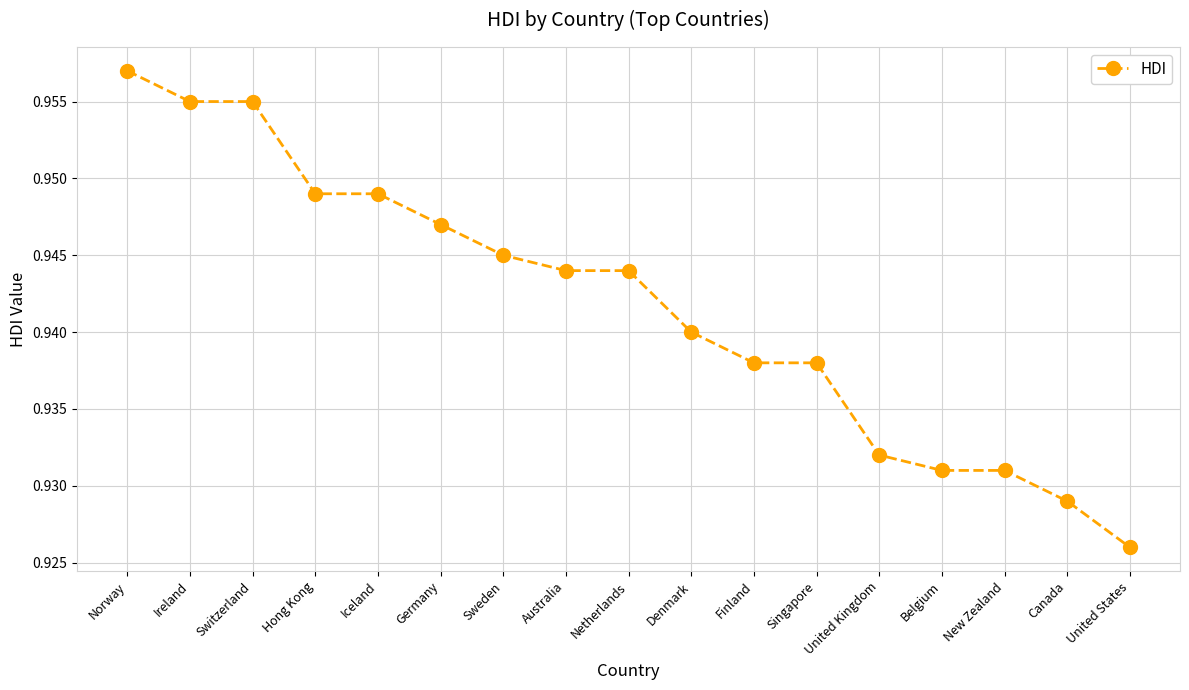

What position from the right is Belgium?

4